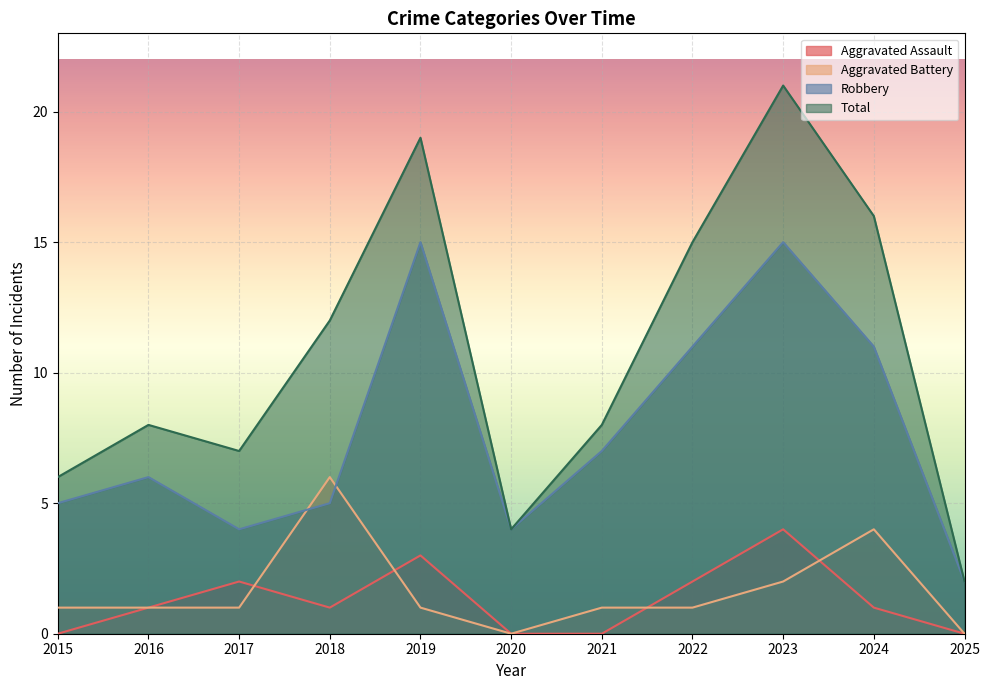

The value of Total at 2018 is 12. True or false?

True